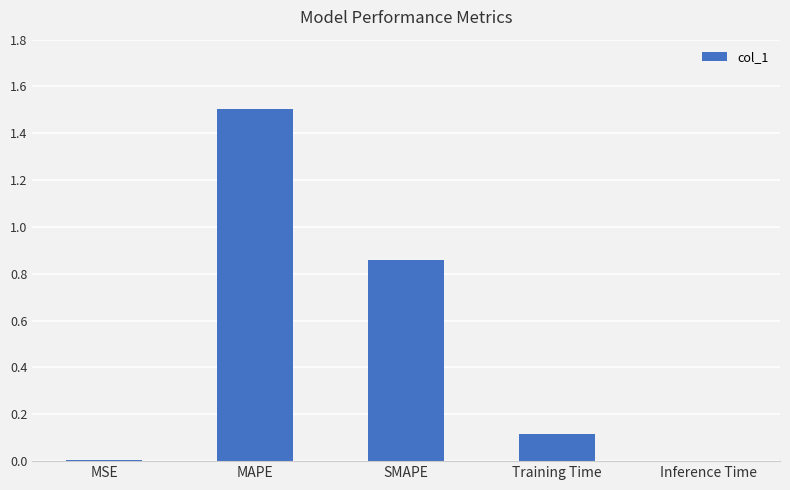

The value at SMAPE is 1.5. True or false?

False